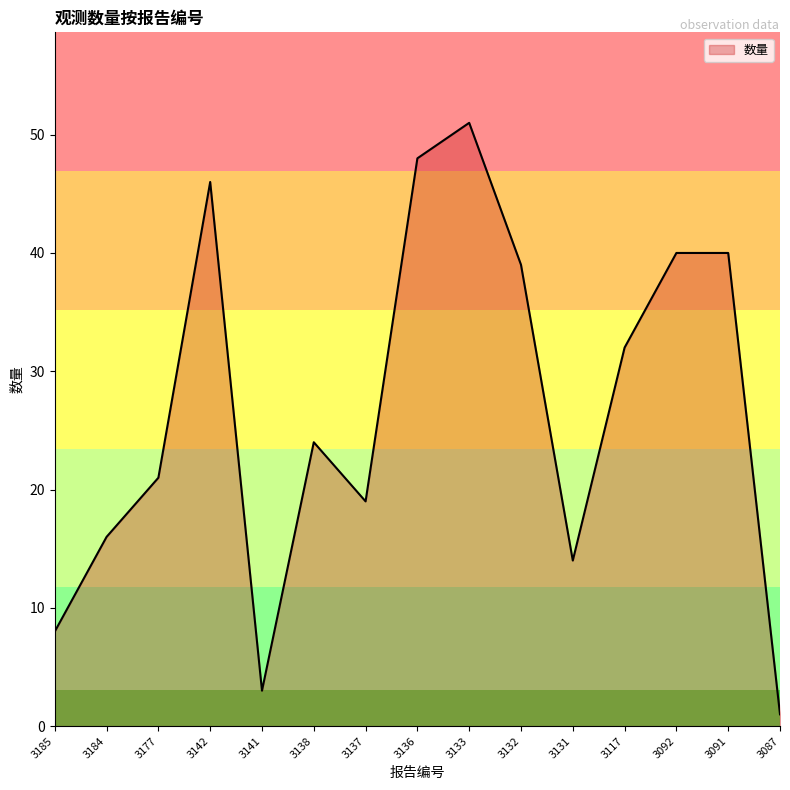

Reading right to left, what are all the values shown in this chart?

1	40	40	32	14	39	51	48	19	24	3	46	21	16	8